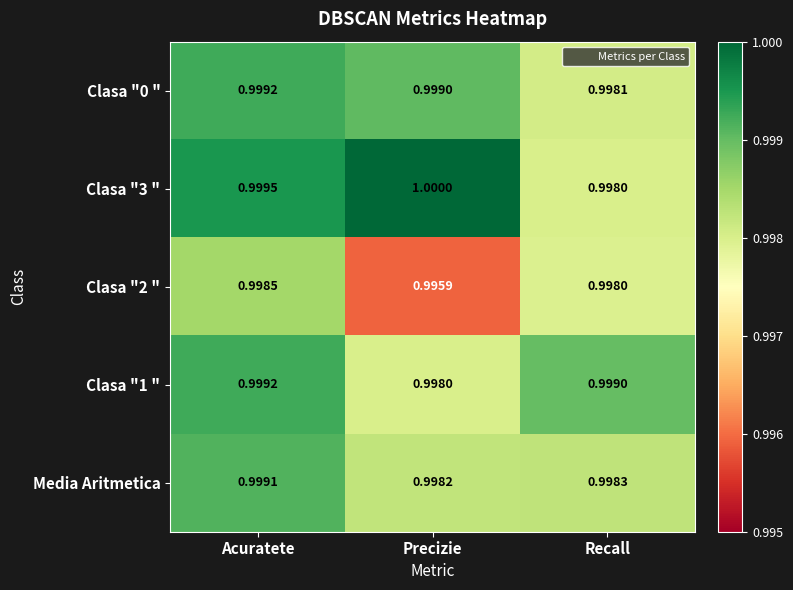

At which category is the sum across all series the highest?

Acuratete